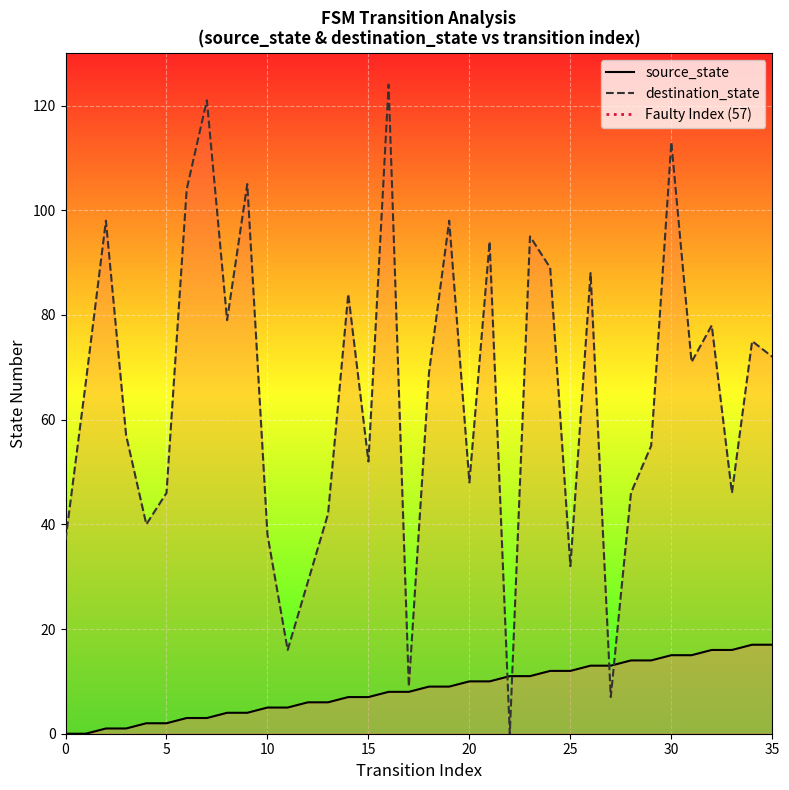

Reading left to right, transcribe all the data shown in this chart.

source_state: 0	0	1	1	2	2	3	3	4	4	5	5	6	6	7	7	8	8	9	9	10	10	11	11	12	12	13	13	14	14	15	15	16	16	17	17
destination_state: 37	67	98	57	40	46	104	121	79	105	38	16	29	42	84	52	124	9	69	98	48	94	0	95	89	32	88	7	46	55	113	71	78	46	75	72